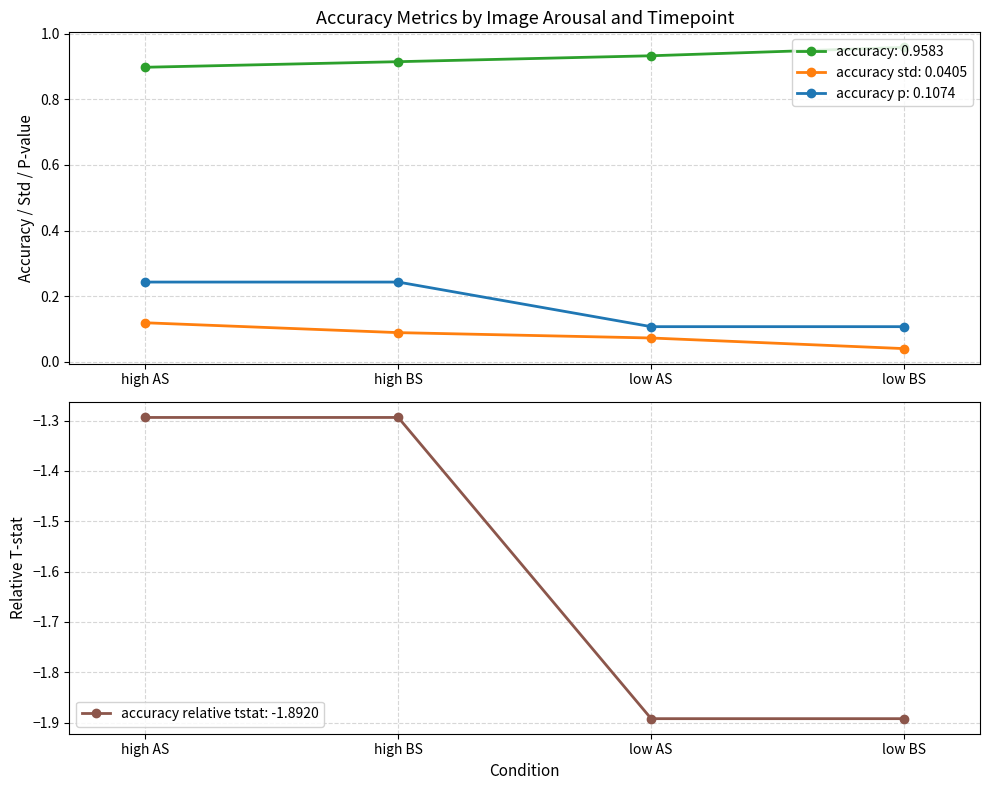

True or false: accuracy p and accuracy relative tstat cross at least once.

False